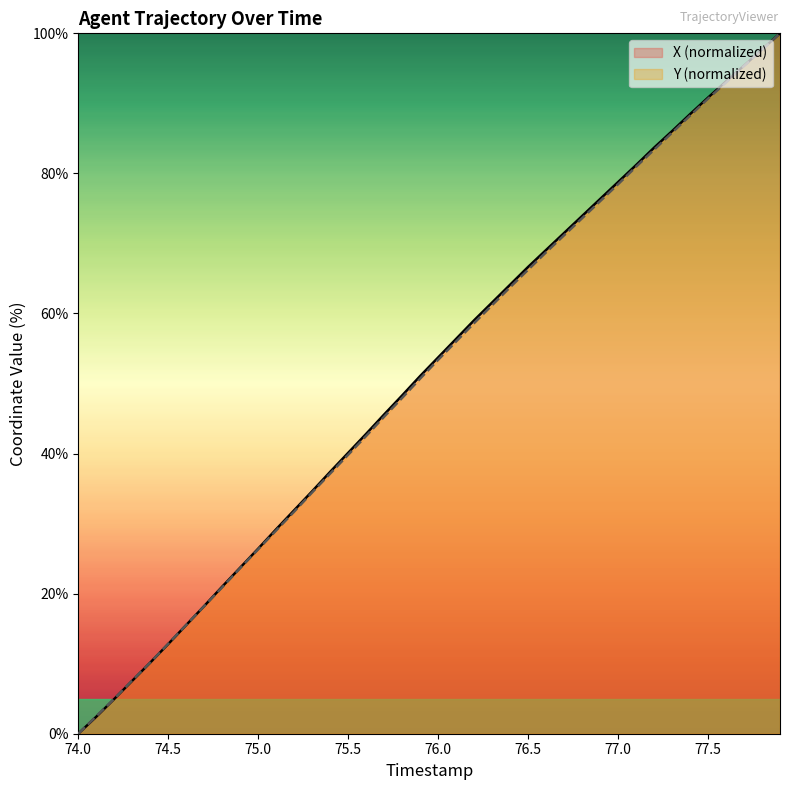

How many values in the X series are below 53?

20